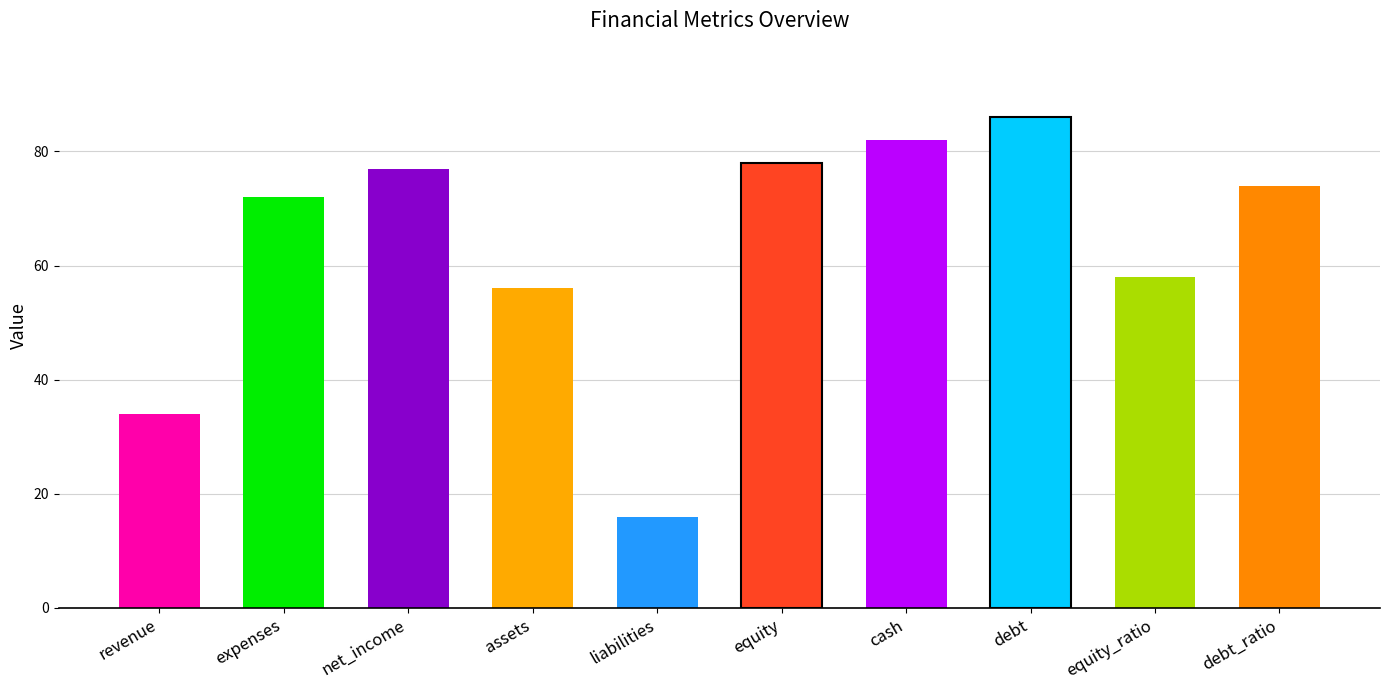

What is the difference between the maximum and minimum values?

70